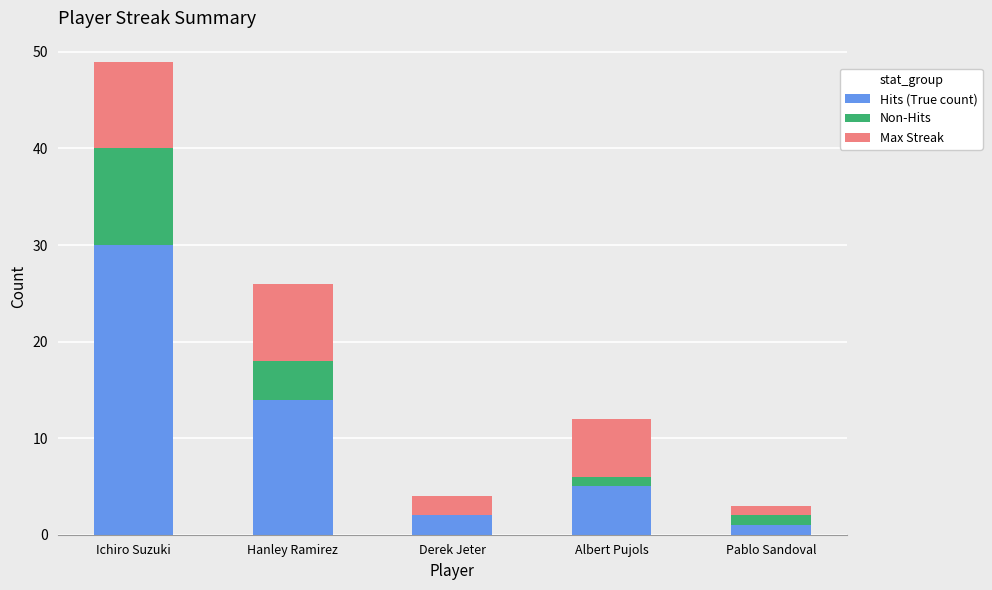

The Hits (True count) series shows 49 at Ichiro Suzuki. True or false?

False